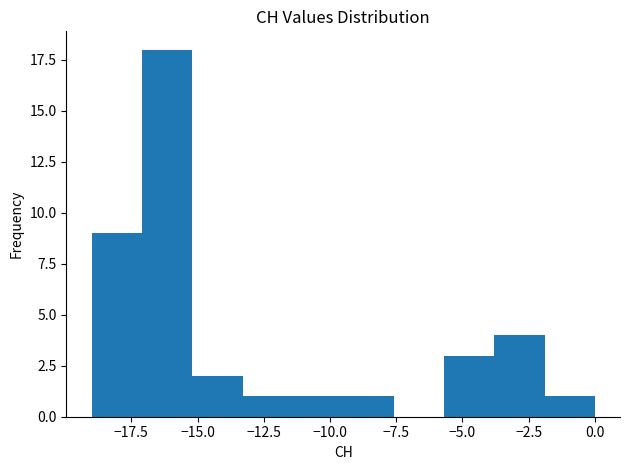

Read against the x-axis, roughly where is the centre of the tallest bar?

-16.0